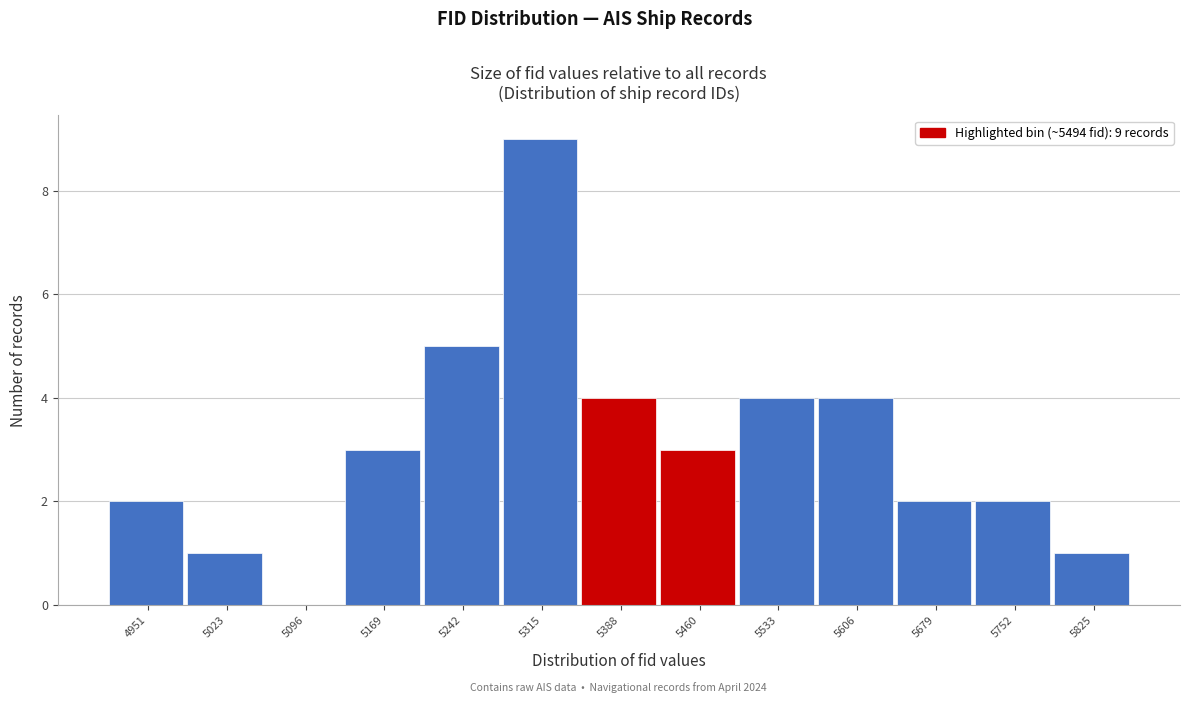

Reading left to right, extract all data points from this chart.

4951=2	5023=1	5096=0	5169=3	5242=5	5315=9	5388=4	5460=3	5533=4	5606=4	5679=2	5752=2	5825=1